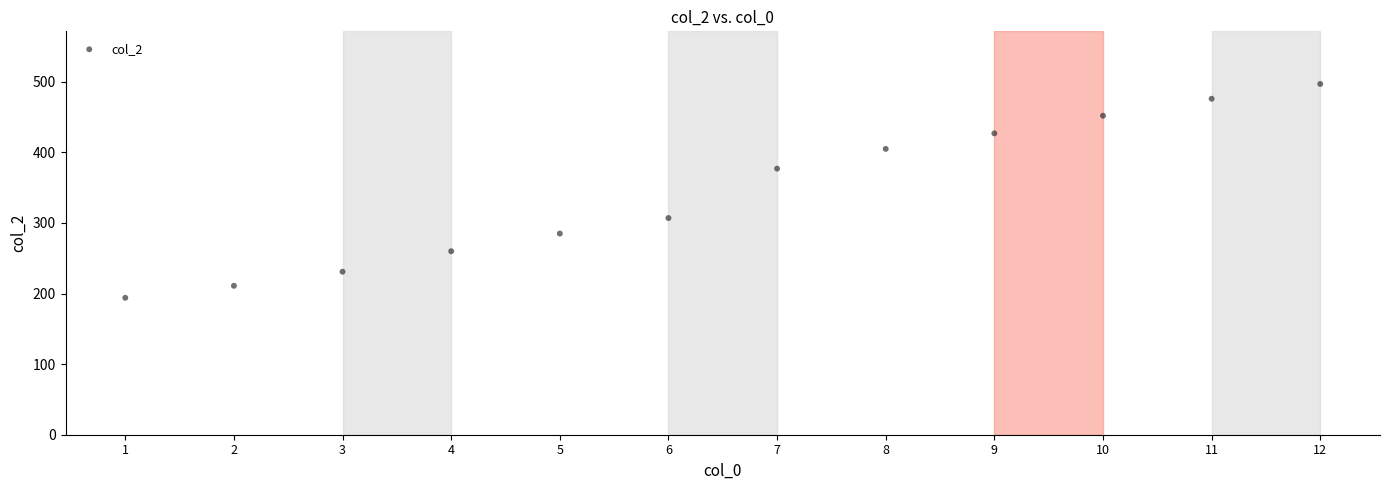

What is the average Y value?

344